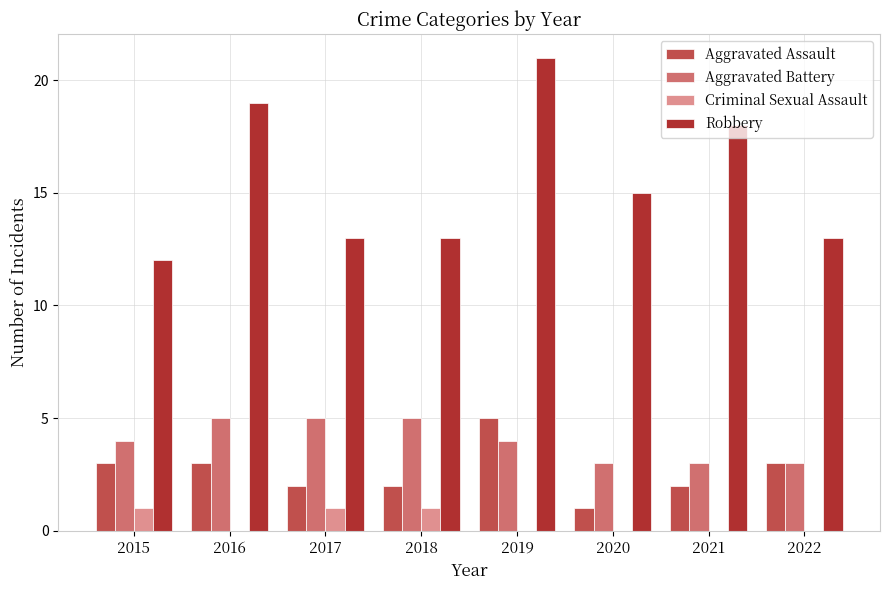

The value of Robbery at 2020 is 10. True or false?

False